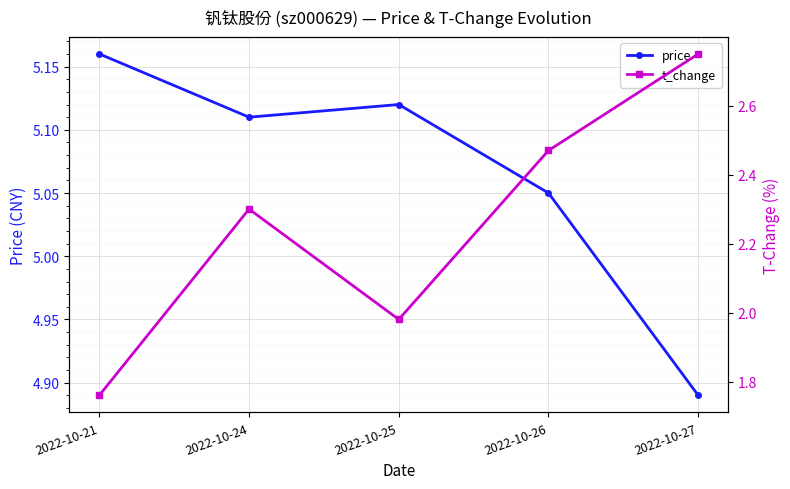

True or false: price has more than 2 points higher than both neighbors.

False